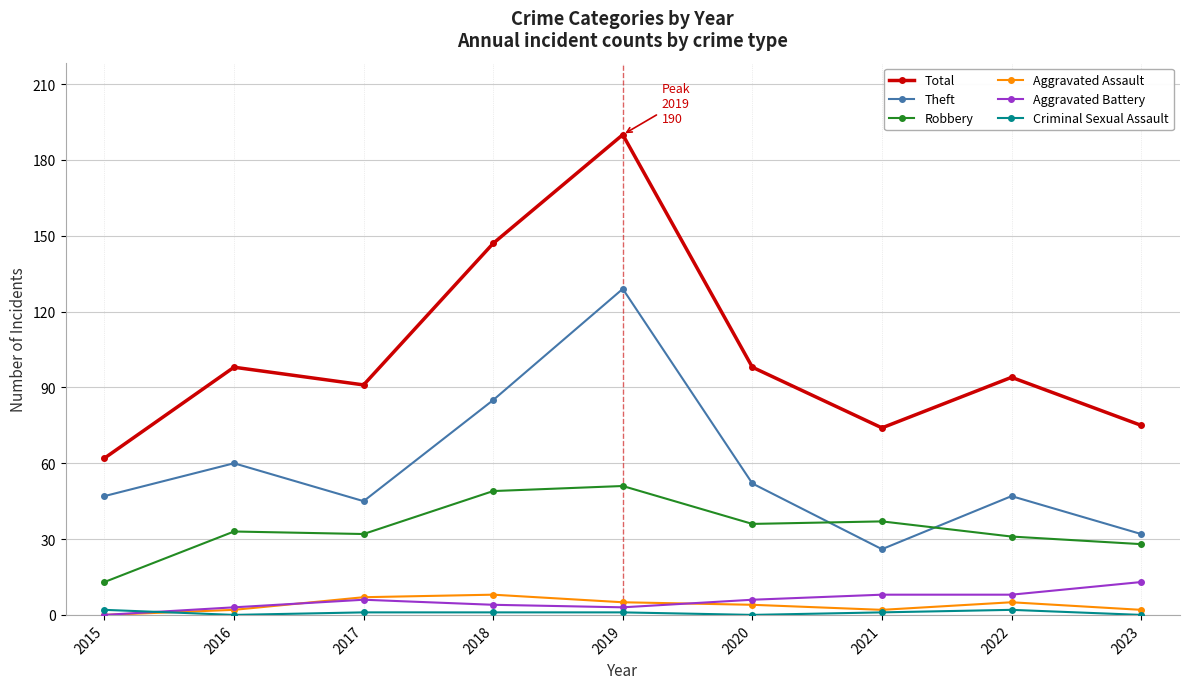

In Robbery, how many points are lower than both neighbors (excluding endpoints)?

2